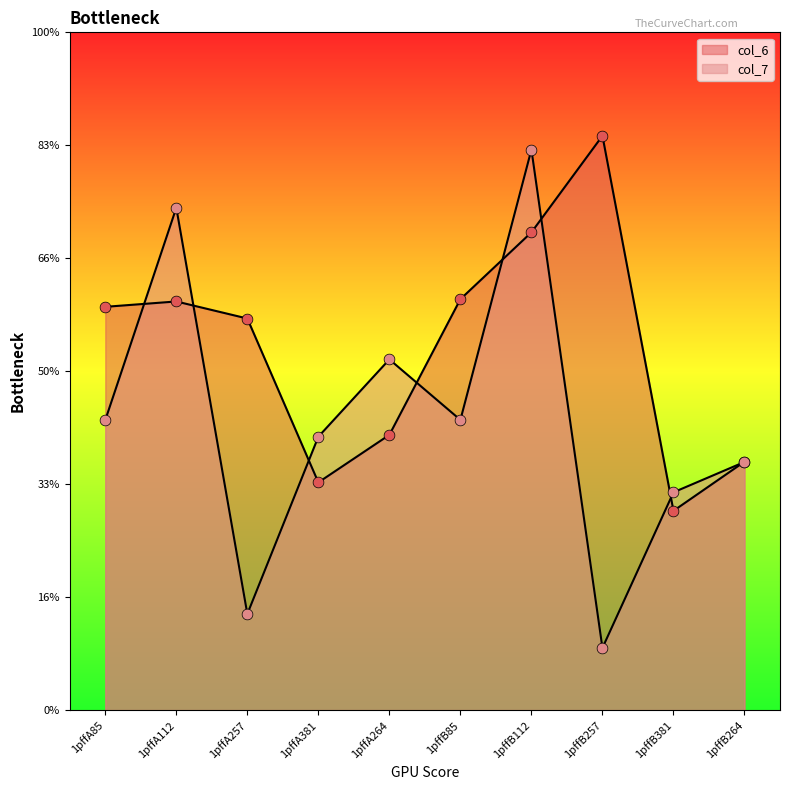

At which category is the sum across all series the highest?

1pffB112